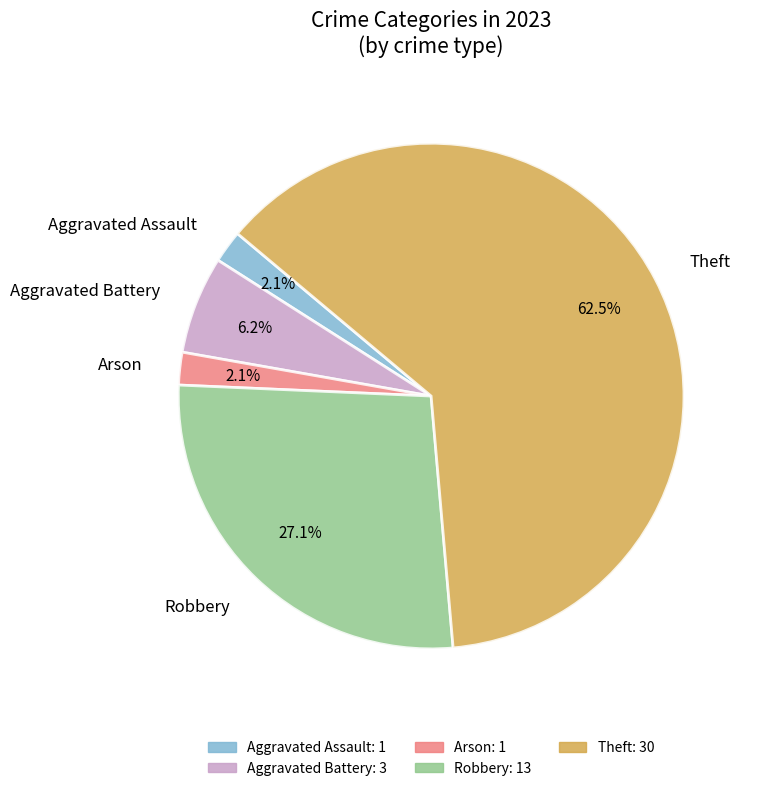

What is the majority slice?

Theft